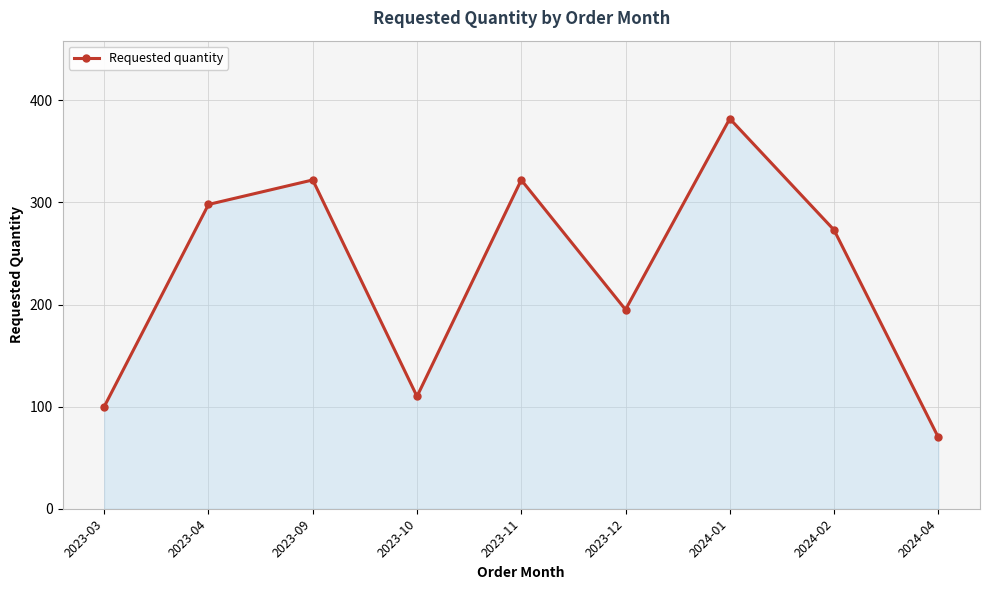

How many values are below 273?

4